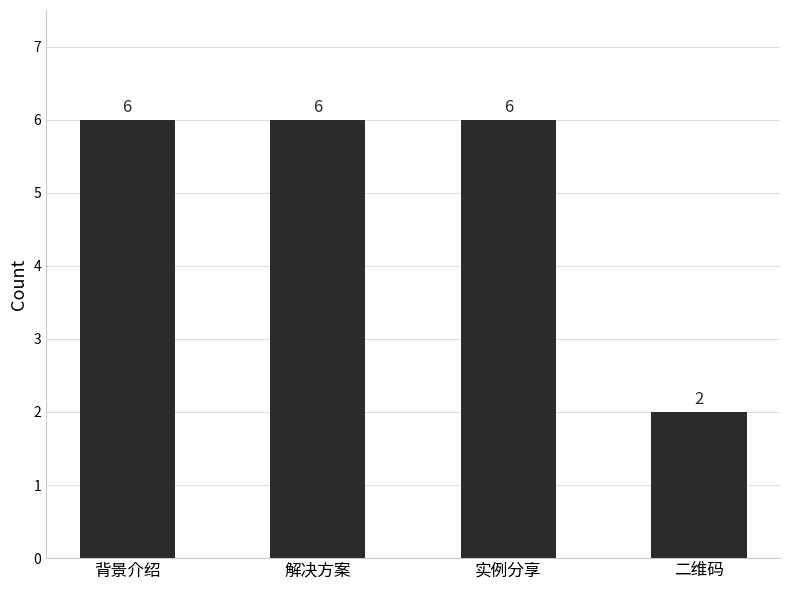

Reading left to right, transcribe all the data shown in this chart.

6	6	6	2